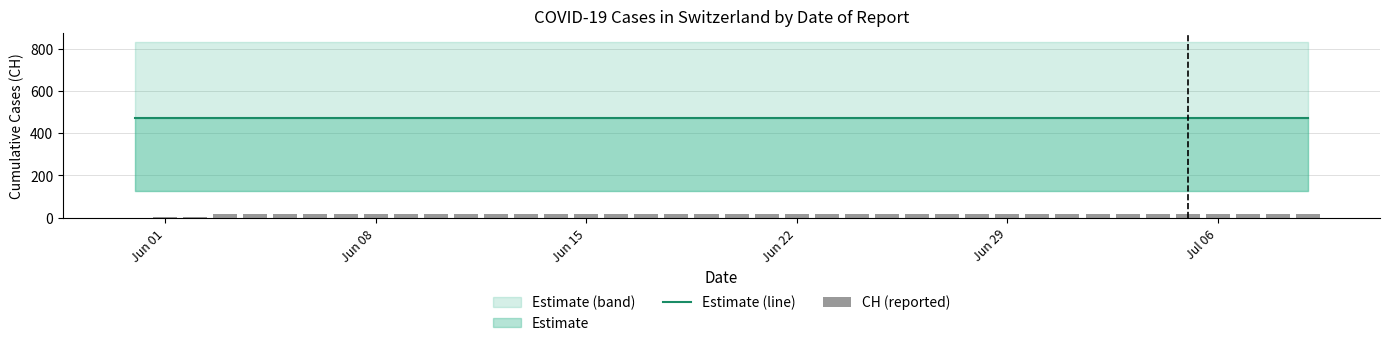

What is the total value across all series at Jun 22?

489.0